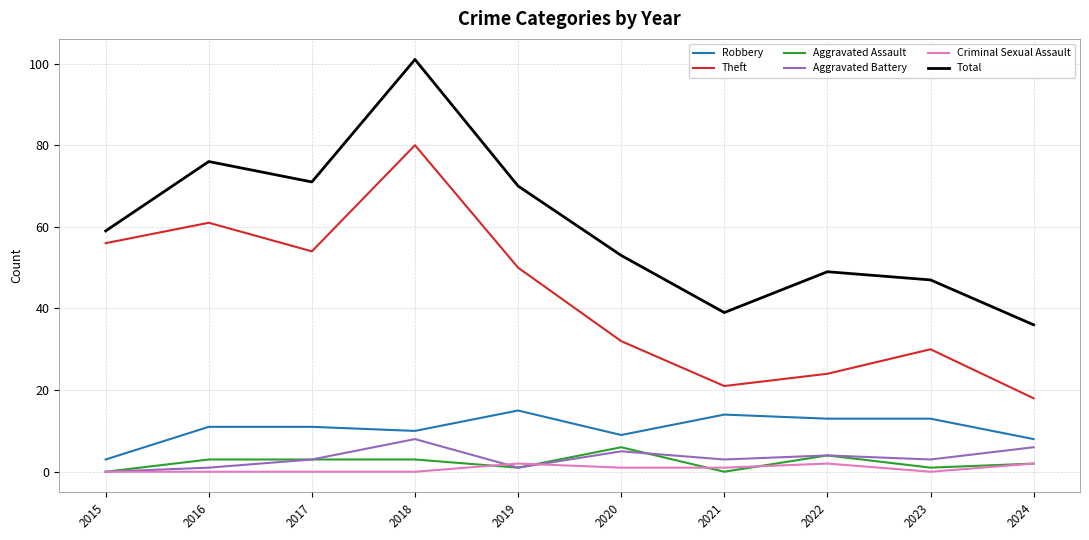

Is it true that Aggravated Battery equals 4 at 2022?

True